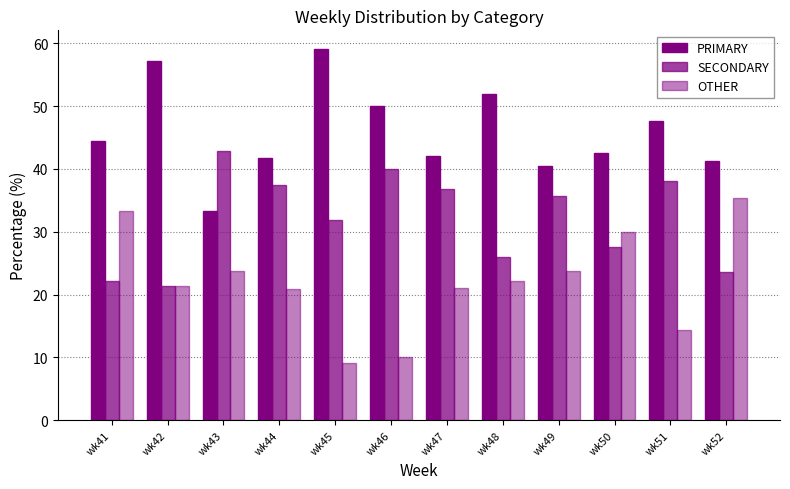

What is the minimum value for OTHER?

9.1